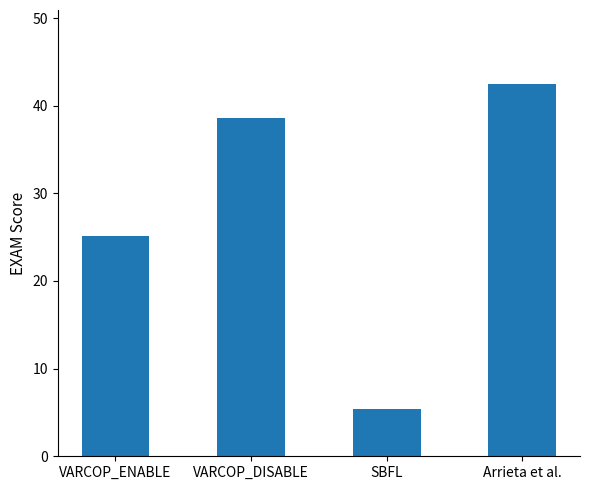

What is the difference between the values at SBFL and VARCOP_DISABLE?

33.2